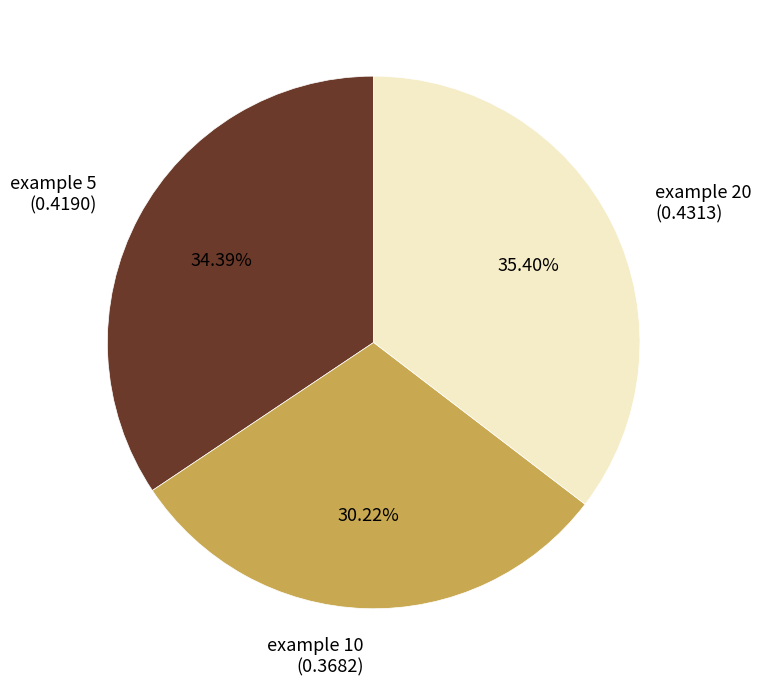

Is the sum of example 5 (0.4190) and example 10 (0.3682) greater than half?

Yes